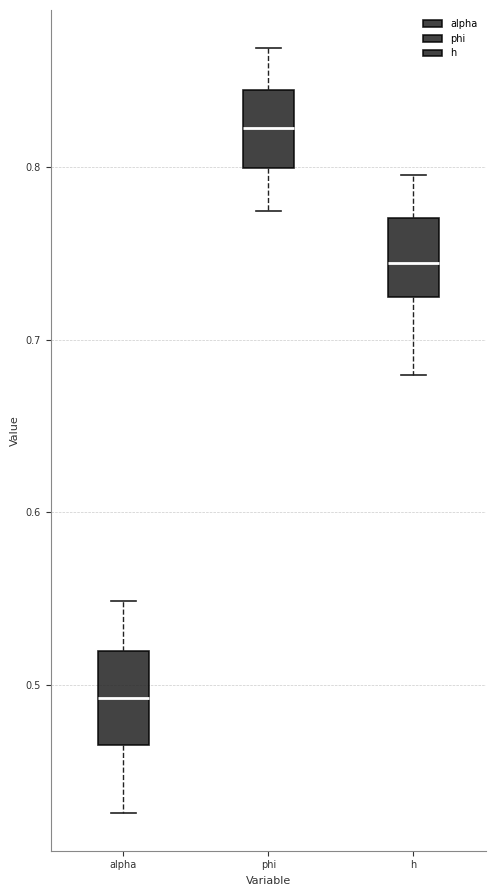

Which box's median line is the lowest?

alpha